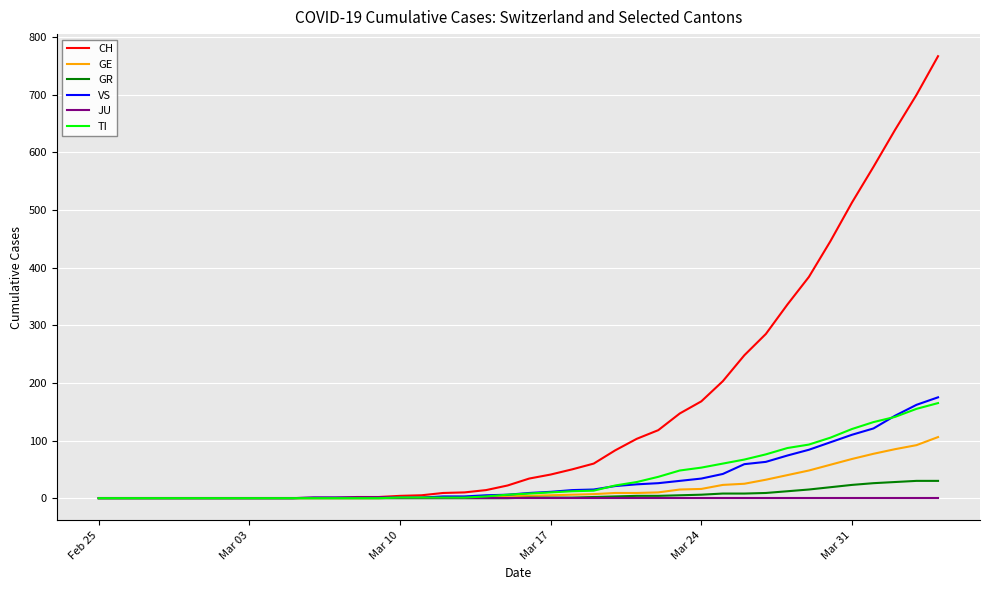

Is this an area chart (filled region under the line)?

No